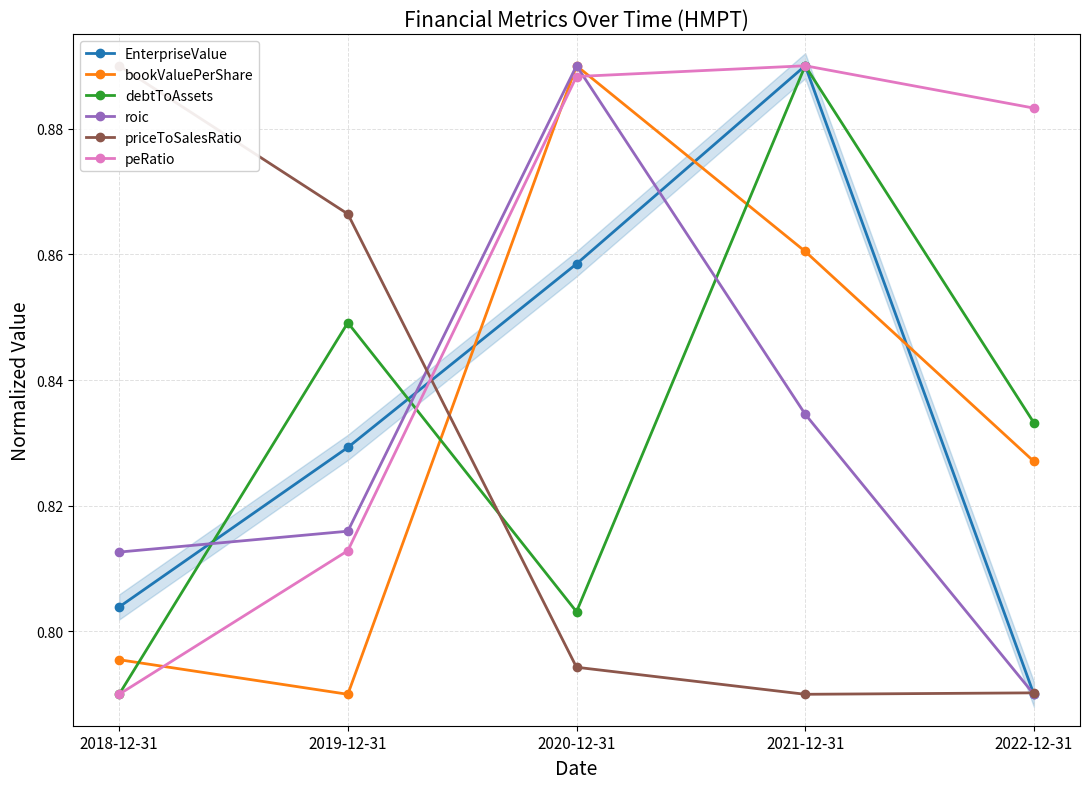

Rank the series by their maximum value, from lowest to highest.

EnterpriseValue, bookValuePerShare, debtToAssets, roic, priceToSalesRatio, peRatio